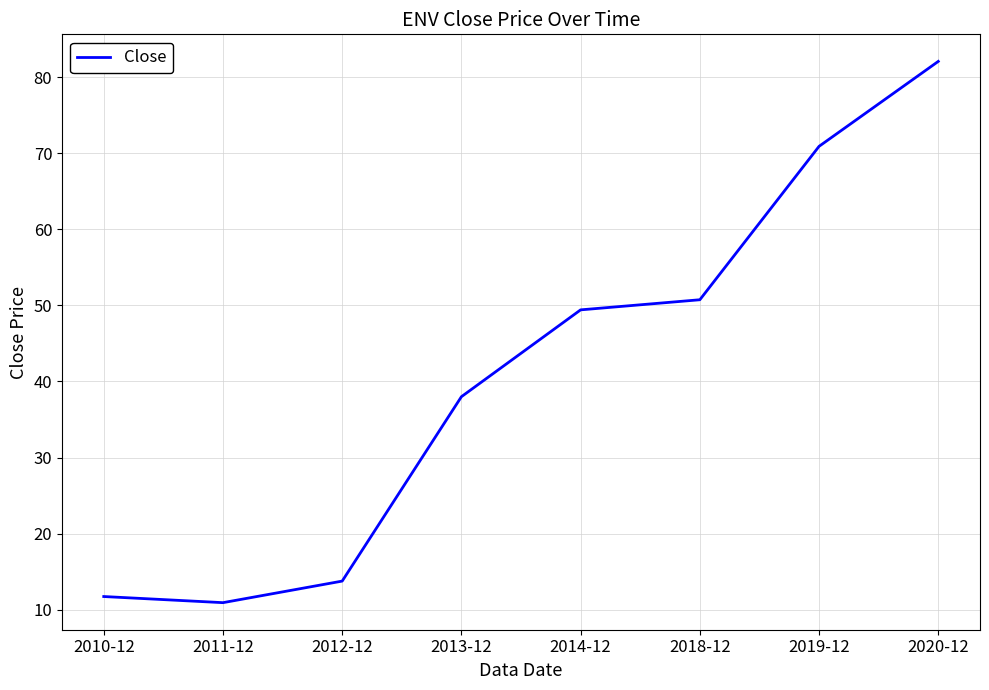

At which label is the value closest to 46?

2014-12